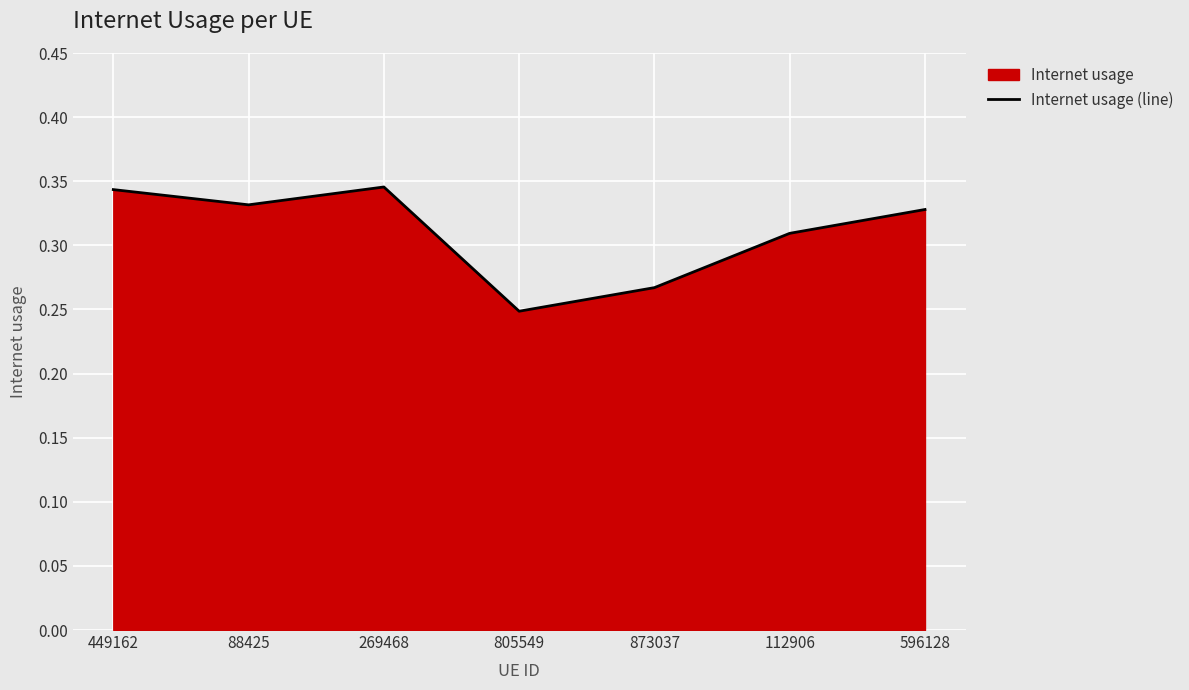

Which category has the highest value across all series?

269468